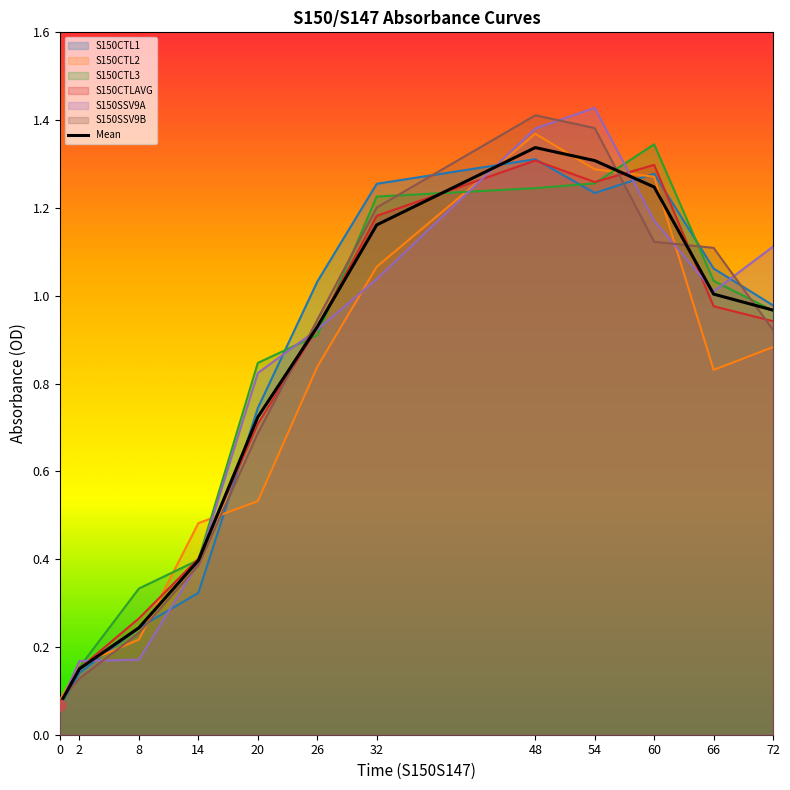

What is the change in value from 26 to 60?

+0.3